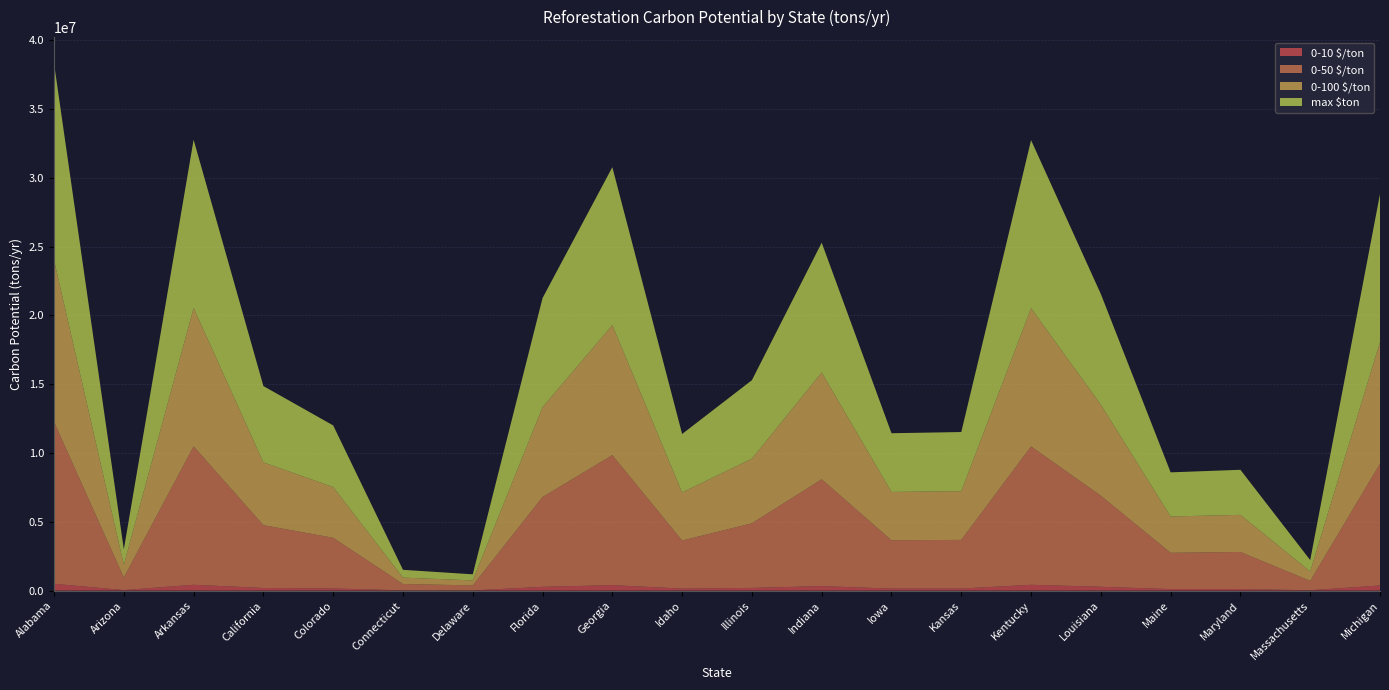

Reading left to right, list all the values displayed in this chart.

0-10 $/ton: 500021.4	39172.0	427670.5	194039.6	156714.8	19744.6	15489.0	277530.9	401662.5	148578.4	199613.6	330015.2	149308.0	150433.9	427292.2	281322.8	112202.7	114628.5	28980.1	376190.4
0-50 $/ton: 11757645.1	921102.6	10056365.3	4562702.0	3685036.7	464281.0	364213.3	6525940.7	9444806.2	3493715.9	4693771.4	7760070.8	3510871.3	3537345.9	10047471.6	6615105.0	2638367.1	2695407.9	681445.5	8845848.0
0-100 $/ton: 11757645.1	921102.6	10056365.3	4562702.0	3685036.7	464281.0	364213.3	6525940.7	9444806.2	3493715.9	4693771.4	7760070.8	3510871.3	3537345.9	10047471.6	6615105.0	2638367.1	2695407.9	681445.5	8845848.0
max $ton: 14286324.6	1119201.3	12219155.9	5543987.8	4477565.9	564132.4	442543.5	7929454.0	11476070.8	4245098.2	5703245.9	9429004.6	4265943.2	4298111.7	12208349.4	8037794.7	3205792.3	3275100.7	828001.8	10748296.5